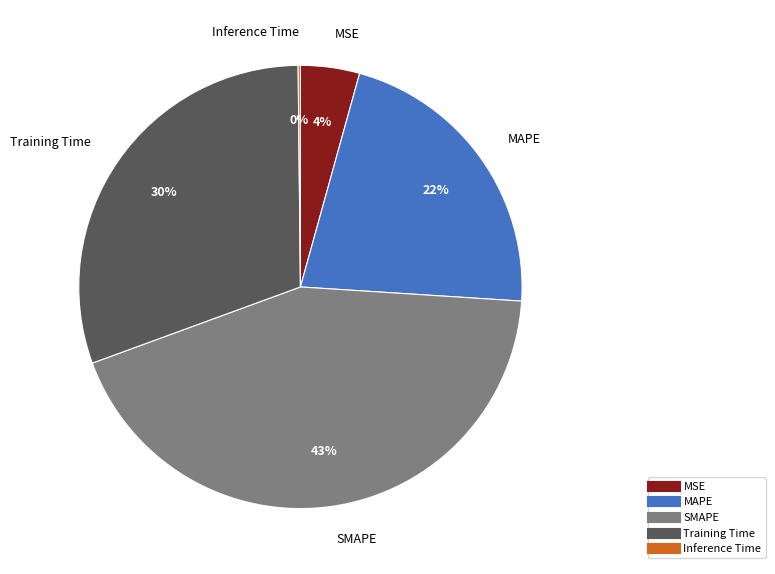

The SMAPE slice represents 43% of the pie. True or false?

True